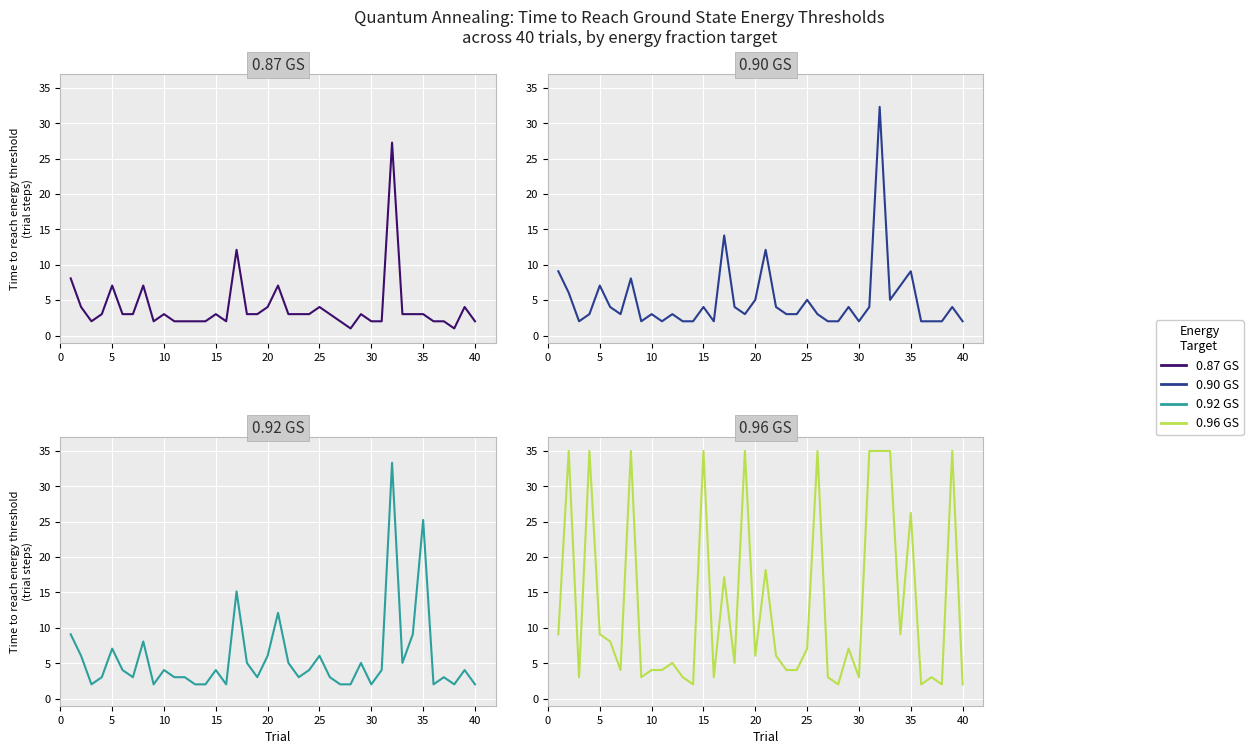

Is it true that T to 0.87 GS Energy equals 3.0 at 15?

True